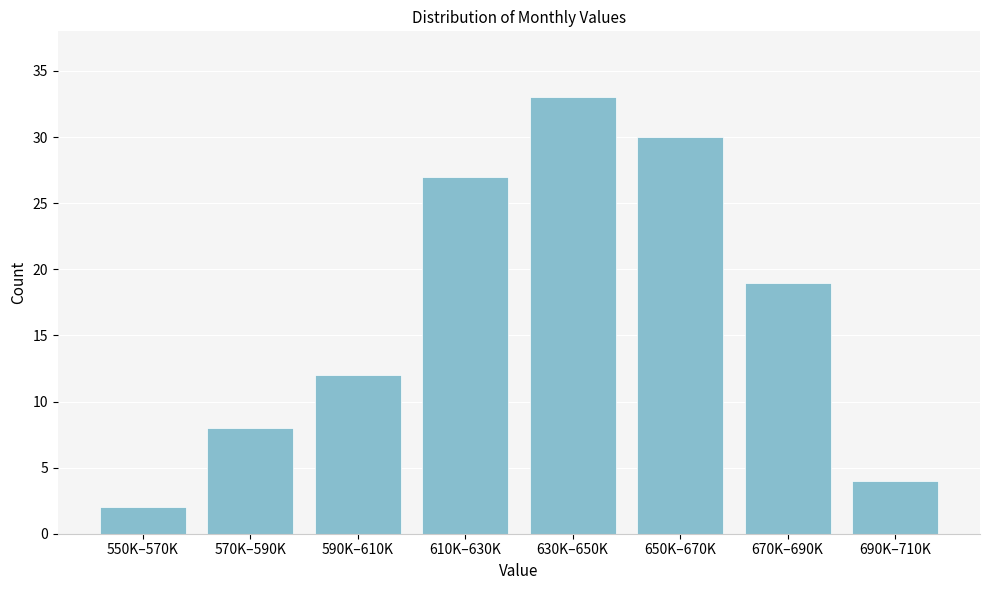

Reading left to right, list all the values displayed in this chart.

2	8	12	27	33	30	19	4